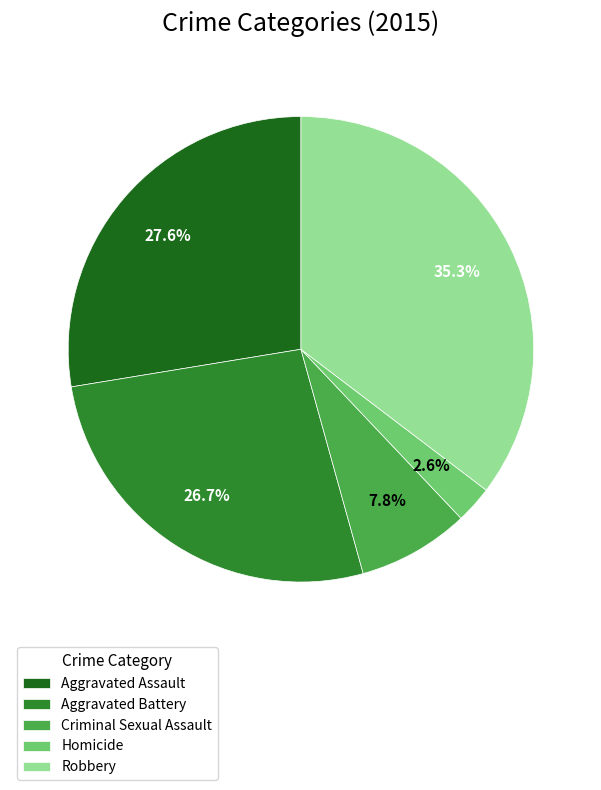

To the nearest percent, what is the difference between the Aggravated Assault and Criminal Sexual Assault slice percentages?

20%